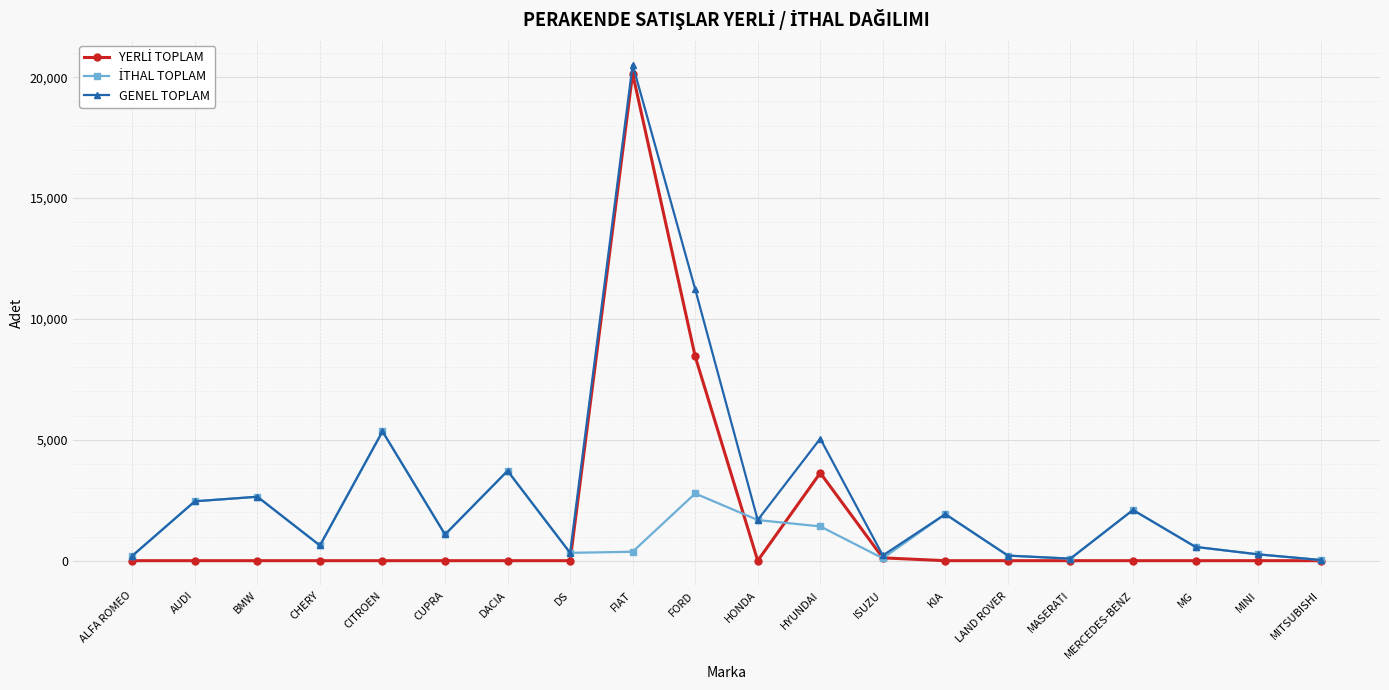

Which series has the largest range (max minus min)?

GENEL TOPLAM